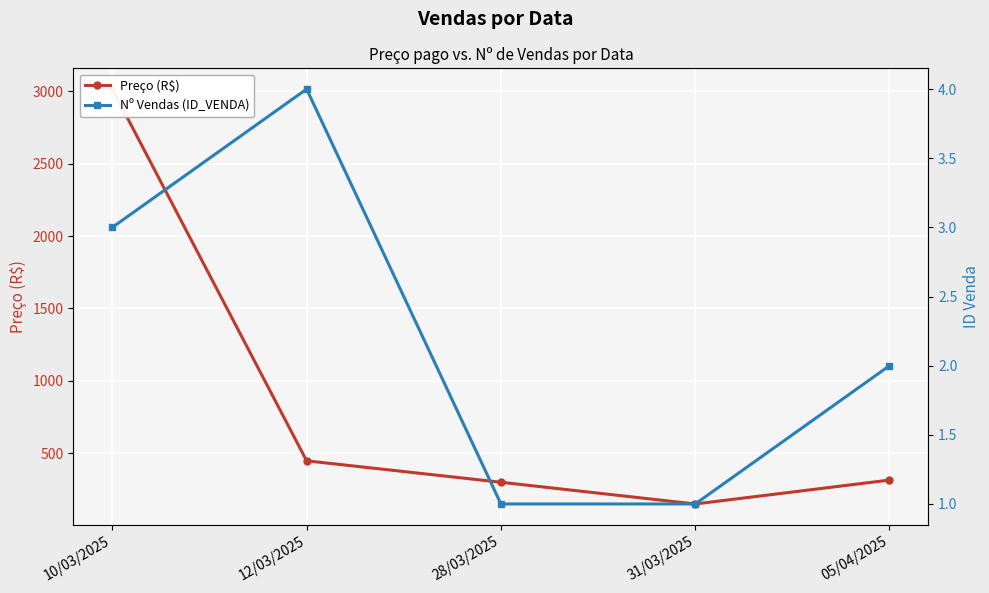

At which category does Preço (R$) reach its first local valley?

31/03/2025